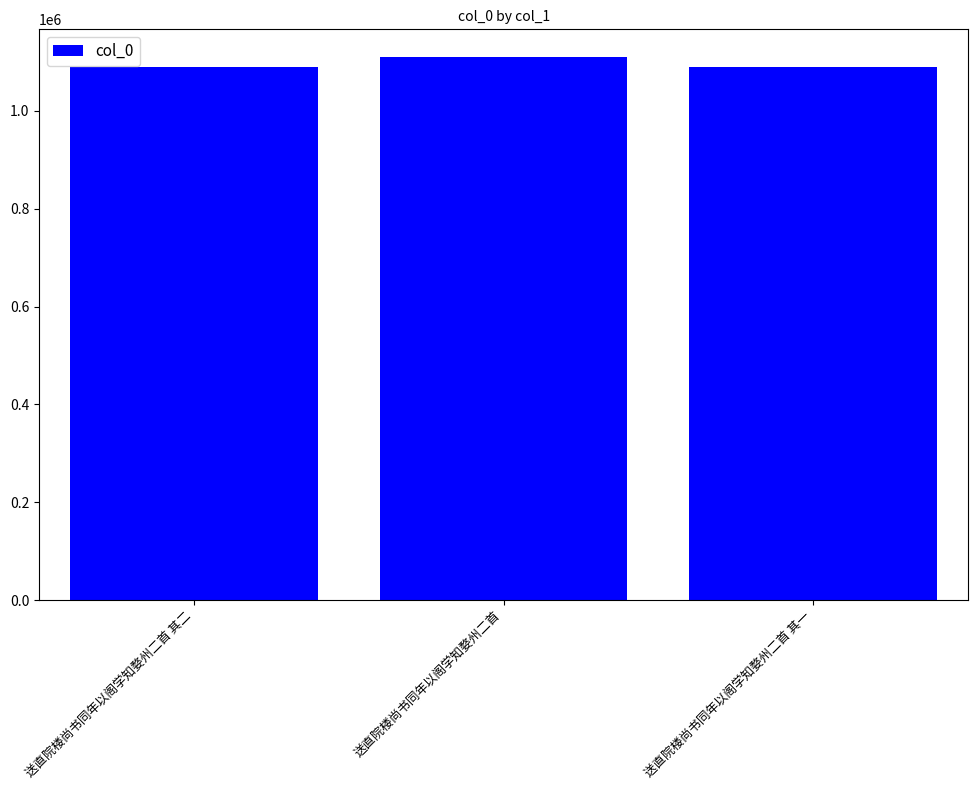

At which category does the chart reach its peak across all series?

送直院楼尚书同年以阁学知婺州二首